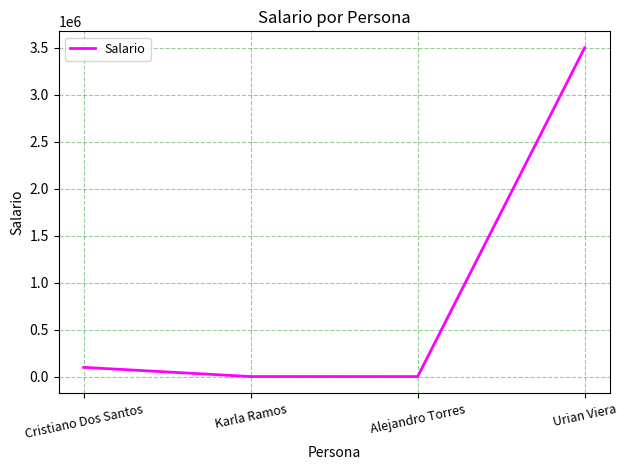

Between Urian Viera and Cristiano Dos Santos, which is larger?

Urian Viera